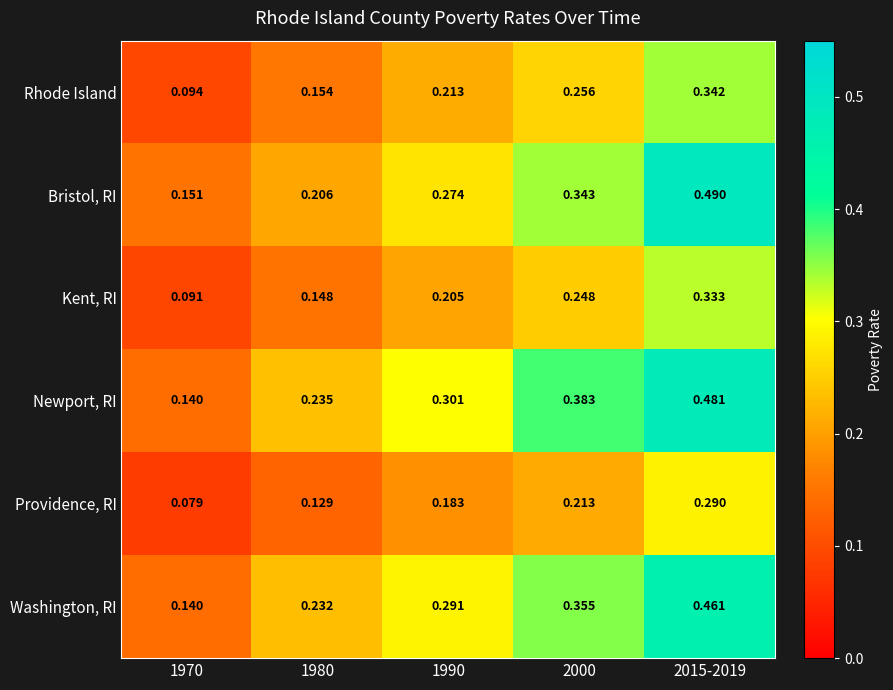

At which category is the sum across all series the highest?

2015-2019